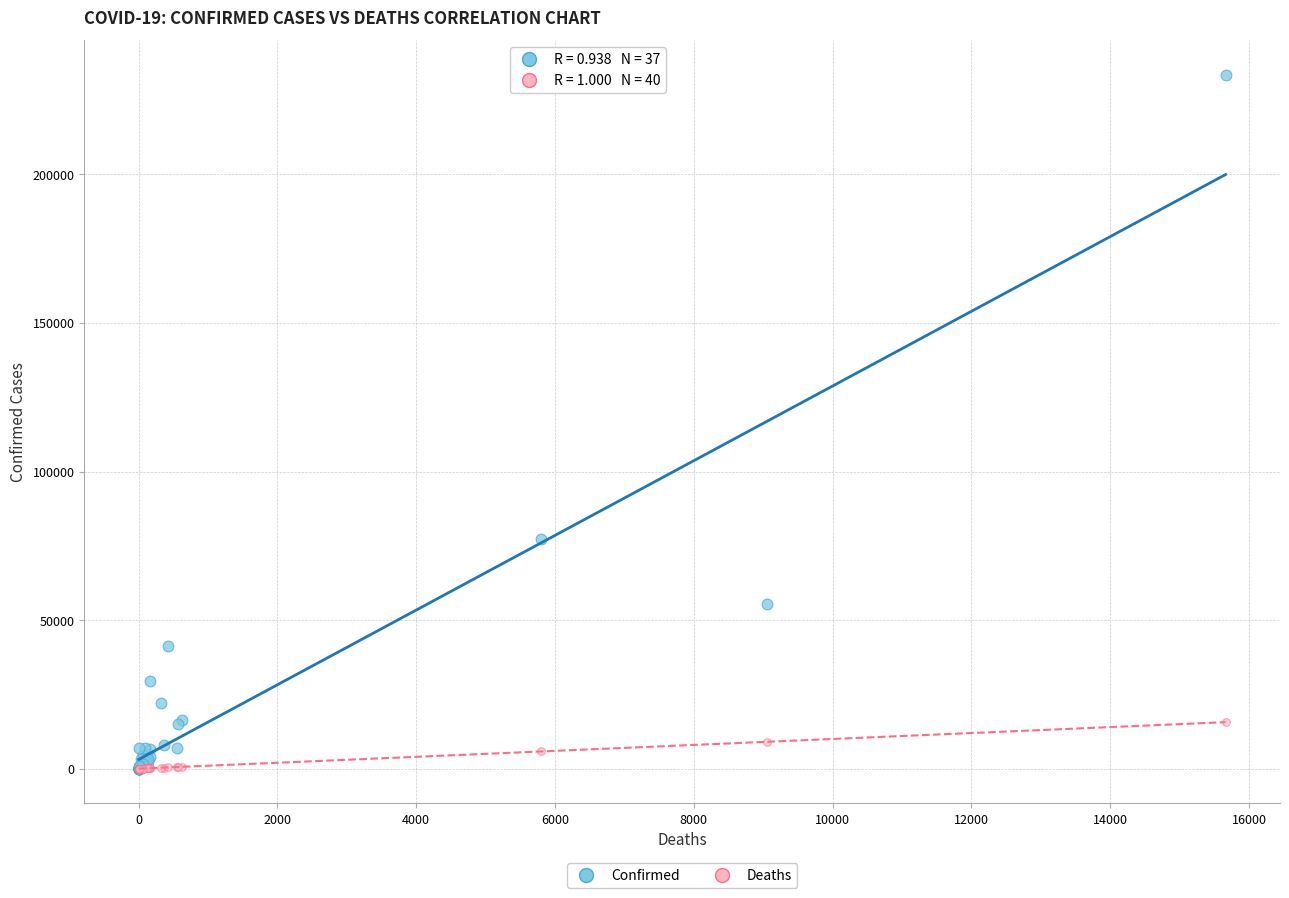

What are all the series names shown in the legend?

Confirmed, Deaths